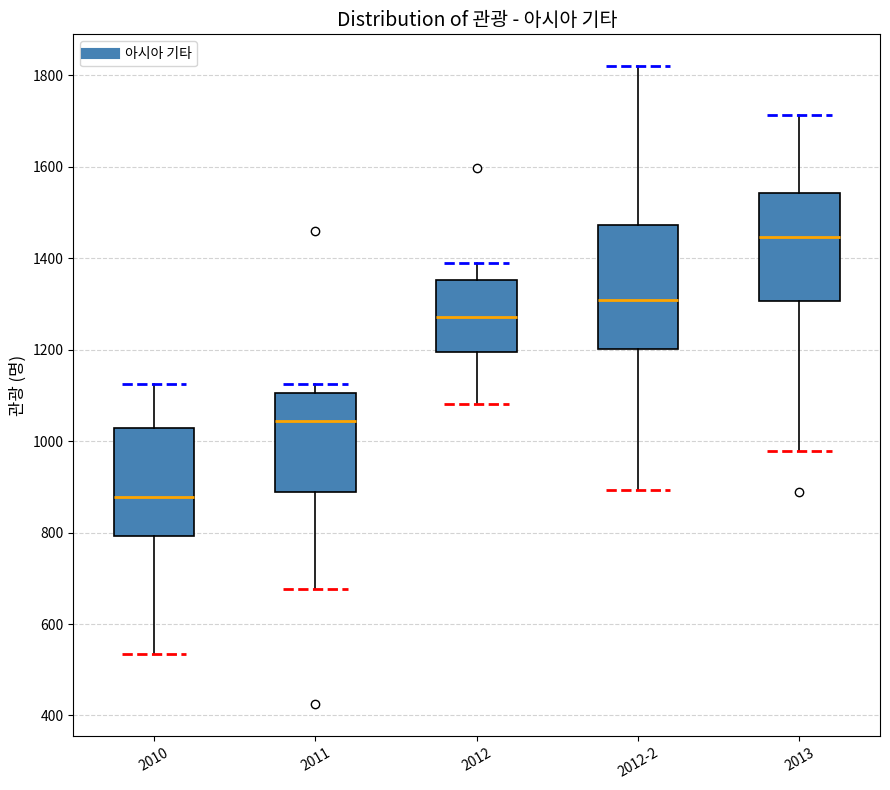

Reading left to right, transcribe this box plot: for each box, give where its median line is, the range the box spans, and where its two whiskers end, as read against the y-axis. The values are not printed on the chart, so give them approximately, as read against the axis.

2010: median 880, box 800 to 1020, whiskers 540 to 1120
2011: median 1040, box 880 to 1100, whiskers 680 to 1120
2012: median 1280, box 1200 to 1360, whiskers 1080 to 1380
2012-2: median 1300, box 1200 to 1480, whiskers 900 to 1820
2013: median 1440, box 1300 to 1540, whiskers 980 to 1720